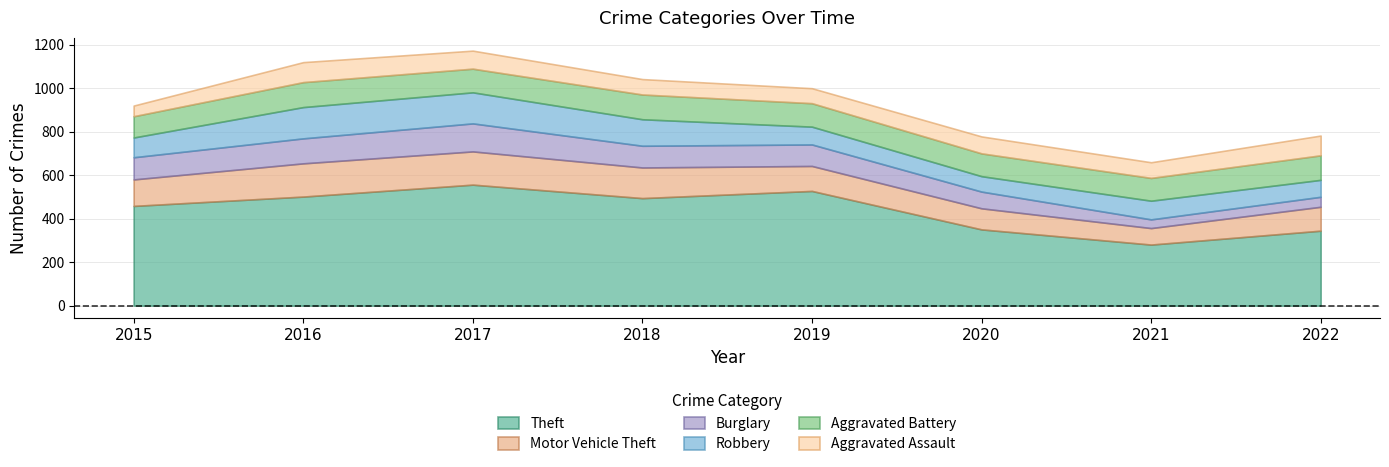

List the labels in order of Aggravated Battery value, smallest first.

2015, 2020, 2021, 2019, 2017, 2022, 2018, 2016